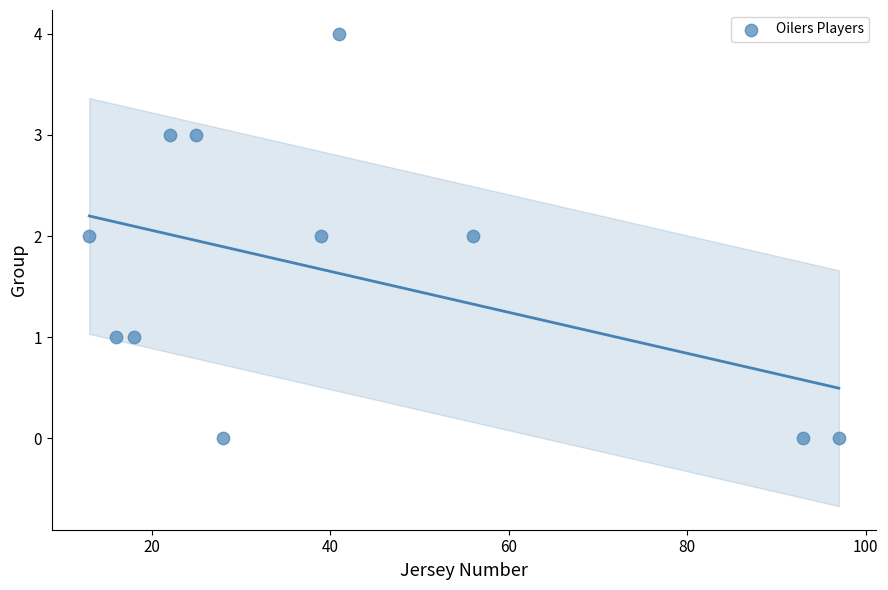

What is the range of X values (max minus min)?

84